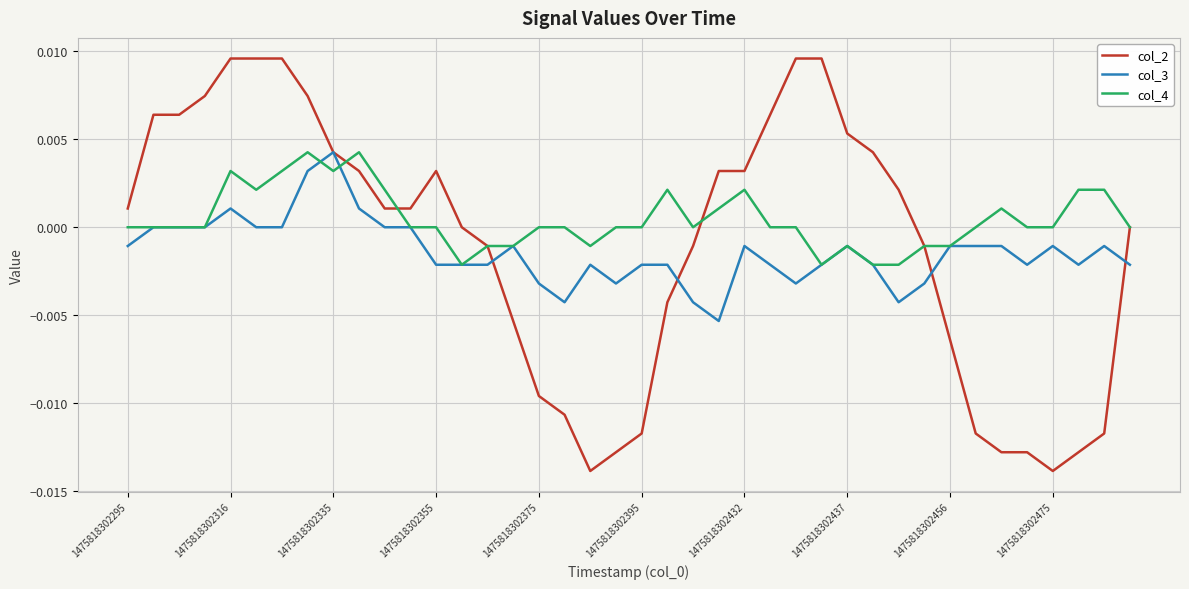

Which series has the largest range (max minus min)?

col_2